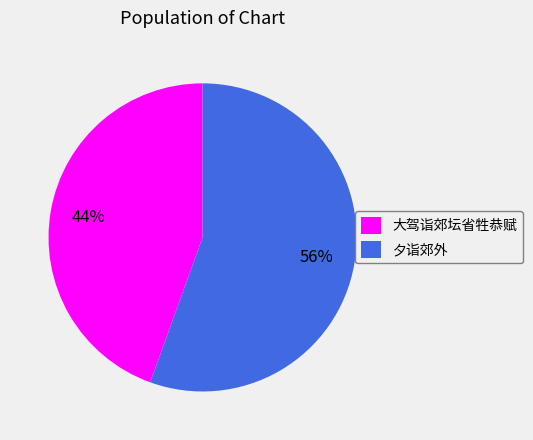

What percentage is the 大驾诣郊坛省牲恭赋 slice, to the nearest percent?

44%